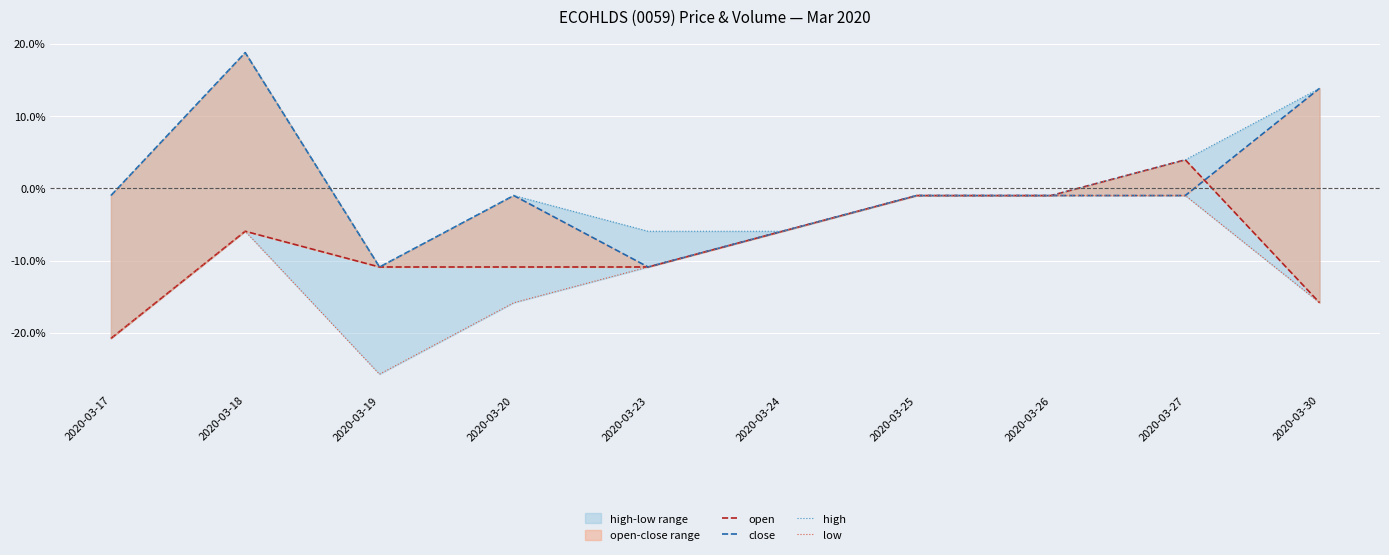

At 2020-03-18, list the series in order from largest to smallest.

close, high, open, low